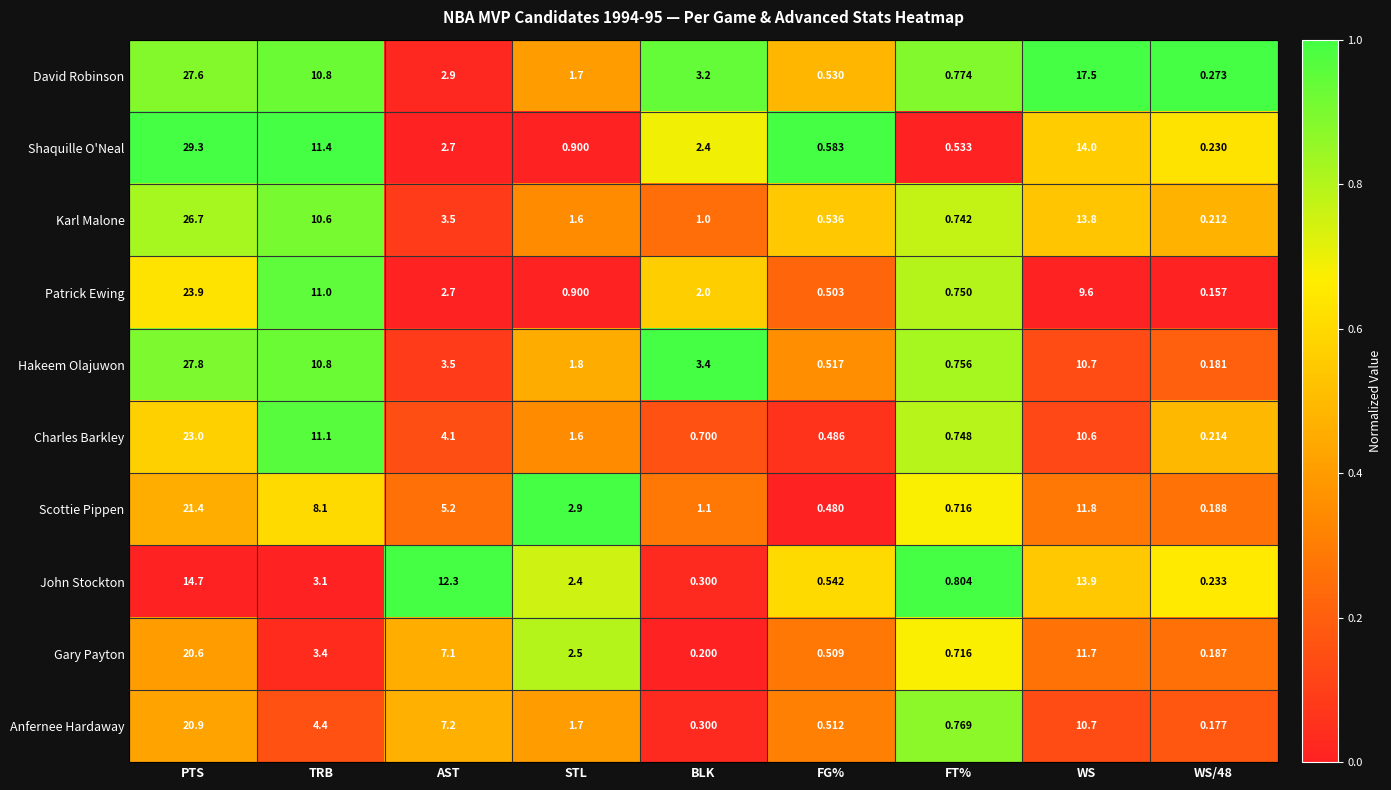

Where does the Shaquille O'Neal series first go above 2?

PTS